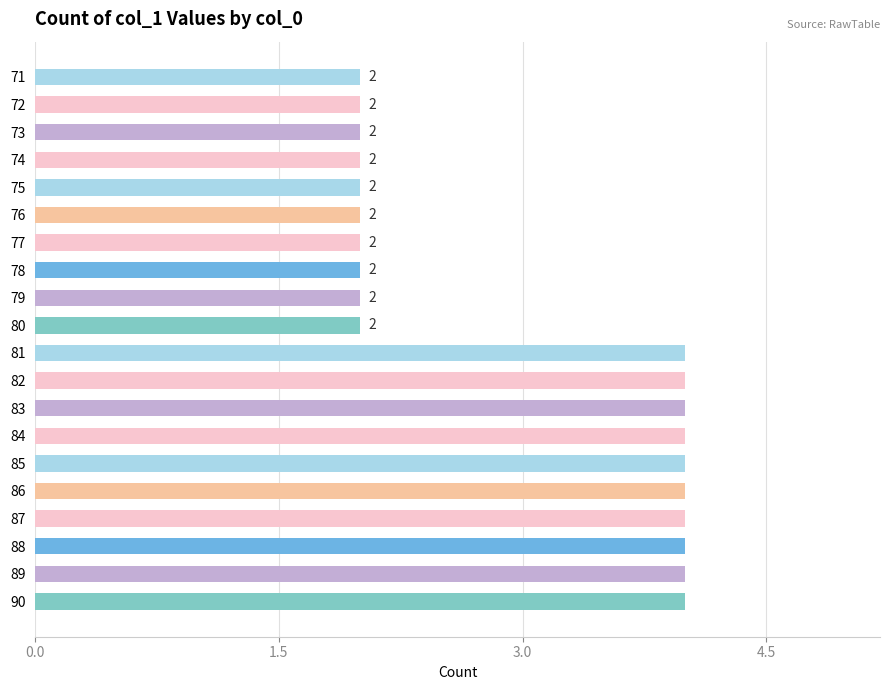

What is the greatest value displayed?

4